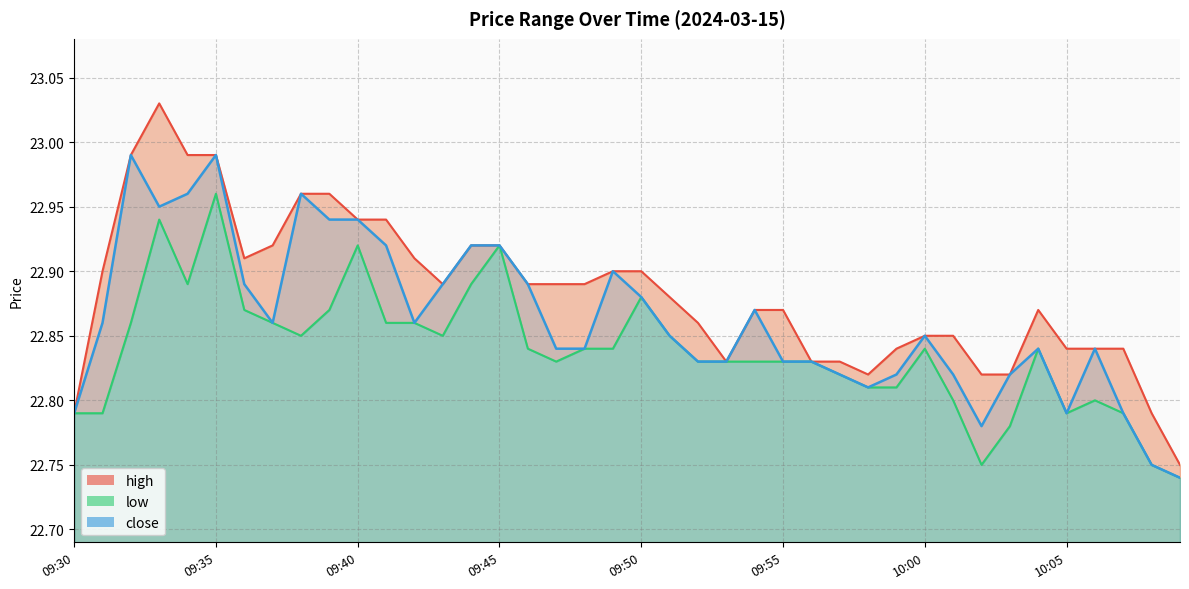

The low series shows 22.9 at 09:36. True or false?

True